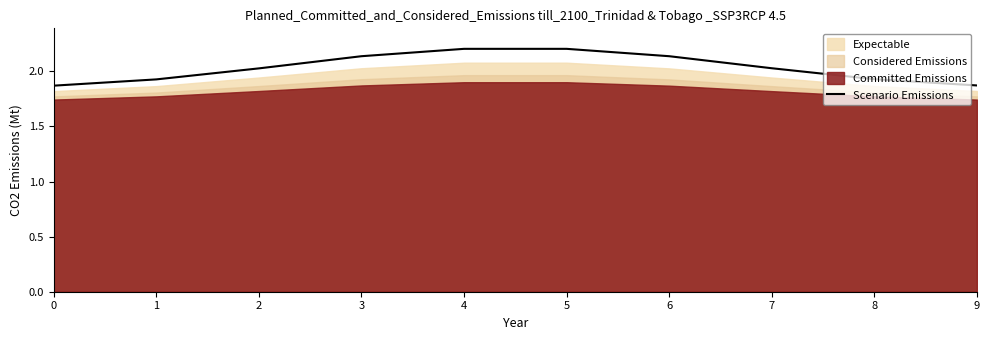

Where does the data first go above 2?

2